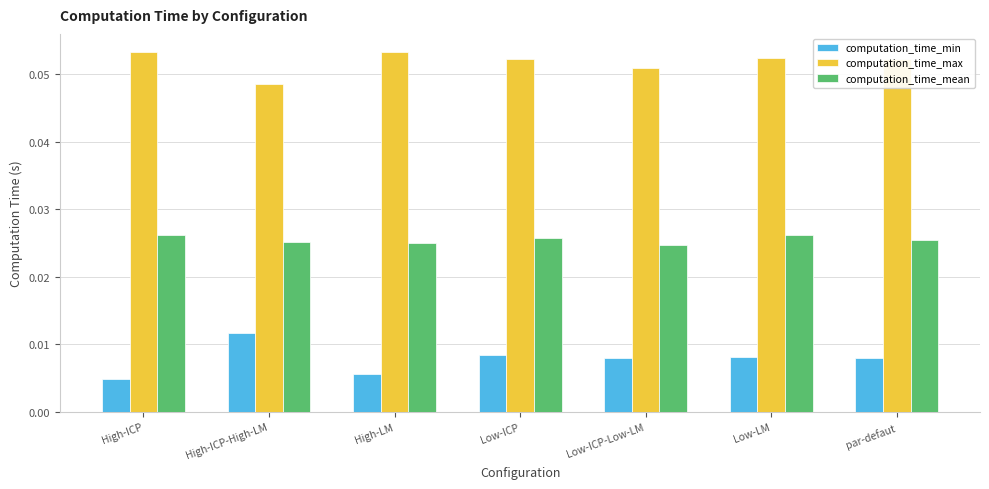

At which label is computation_time_max closest to 0?

High-ICP-High-LM